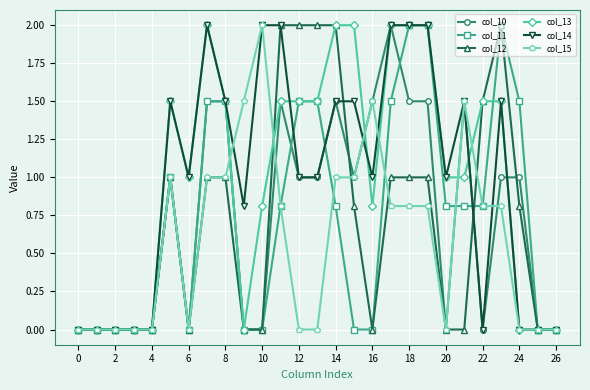

Count the col_10 values in the range 0 to 1.

18